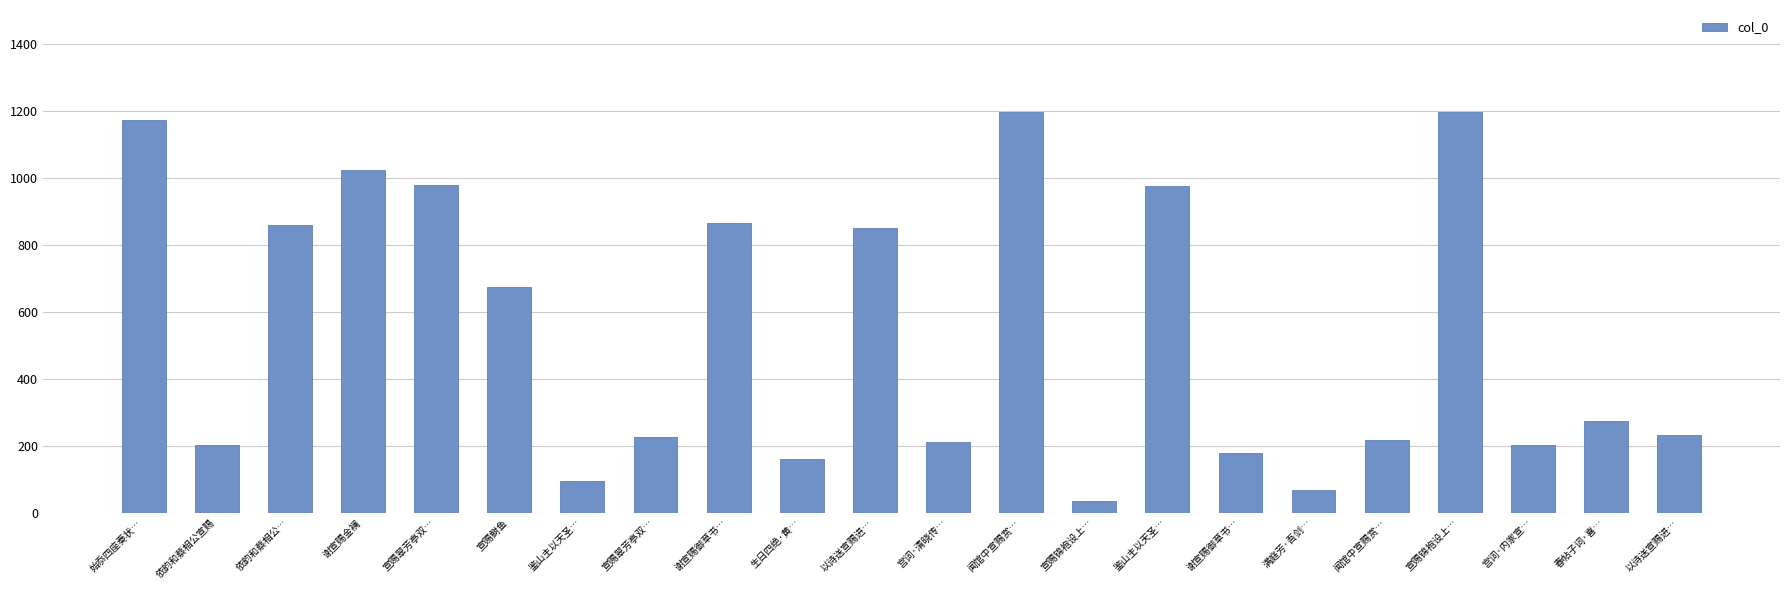

Does the chart contain any negative values?

No